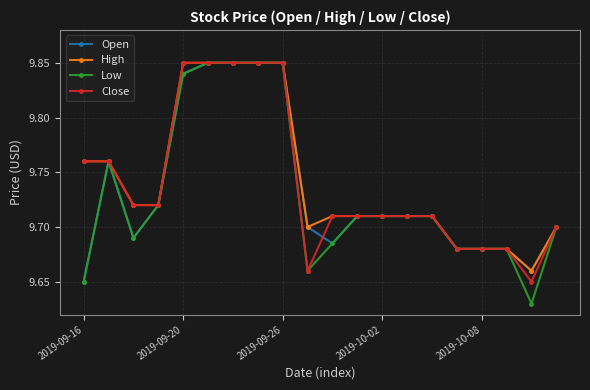

Which series has the largest range (max minus min)?

Low